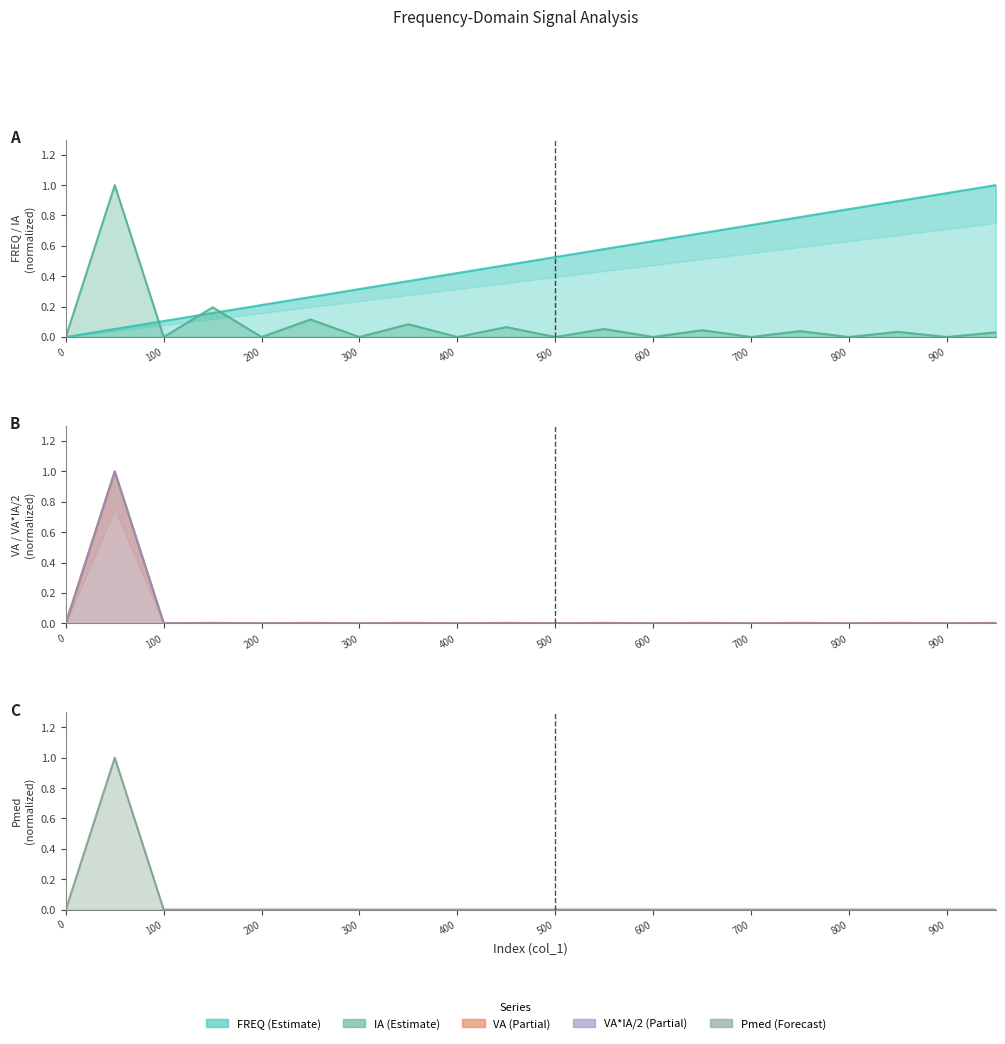

How many data points does each series have?

20